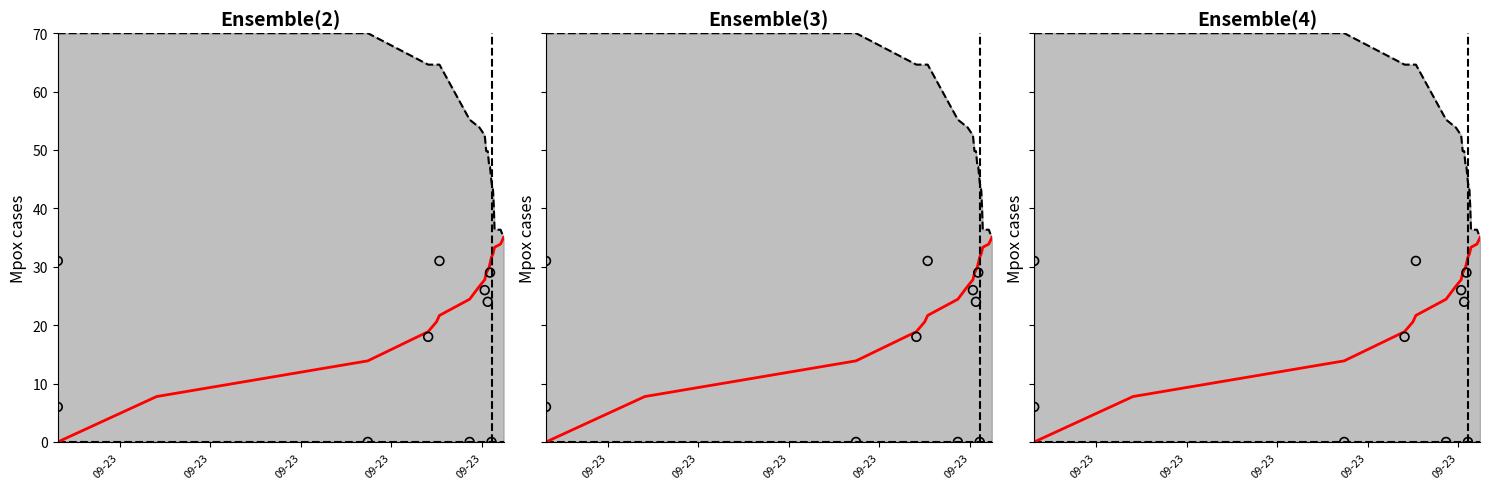

What is the total value across all series at 2015-09-23 09:25?

70.2